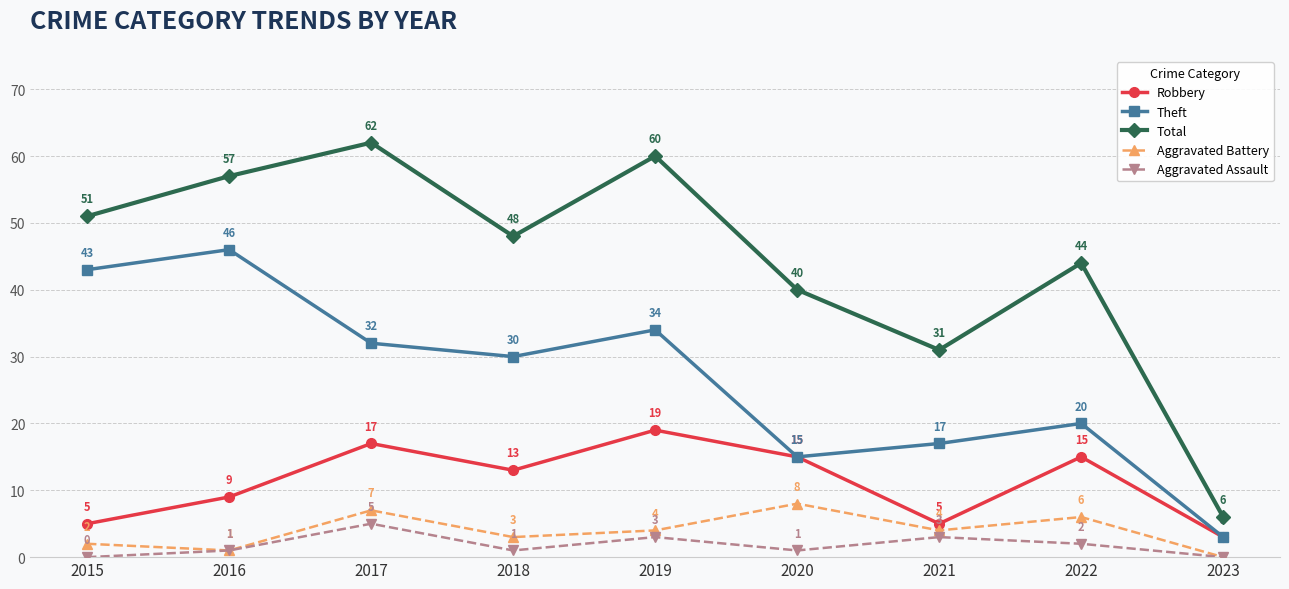

How many interior local valleys does the Theft series have?

2